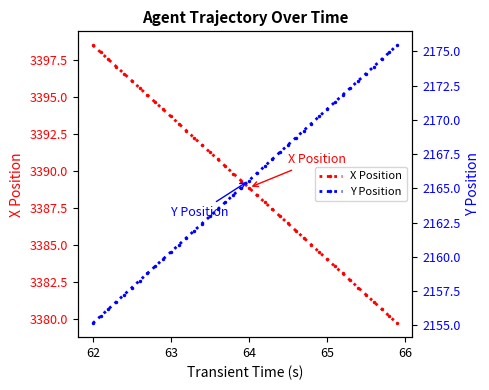

What are all the series names shown in the legend?

X Position, Y Position